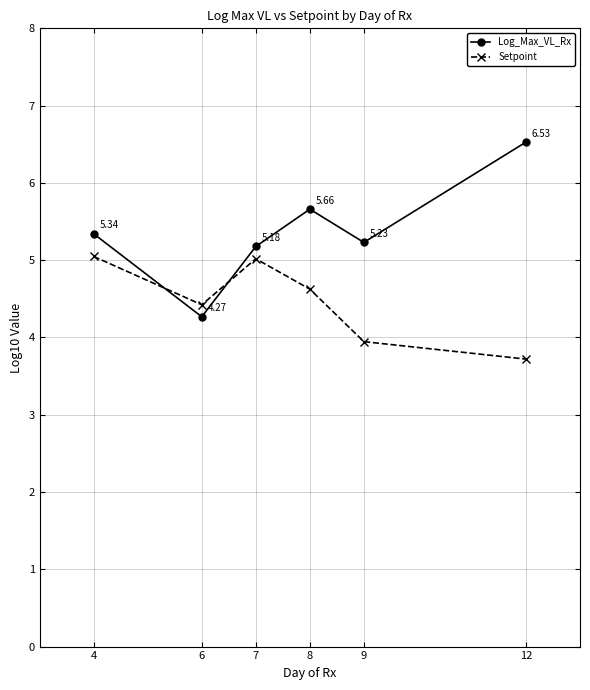

How many interior local peaks does the Log_Max_VL_Rx series have?

1